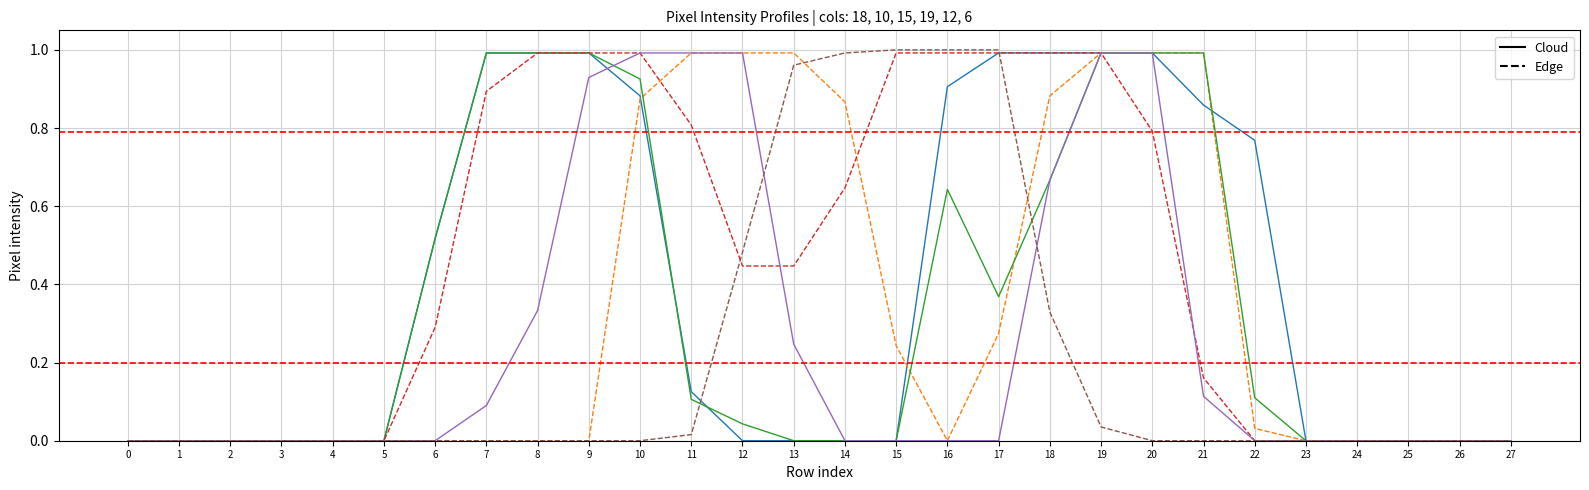

What is the total value across all series at 20?

4.8